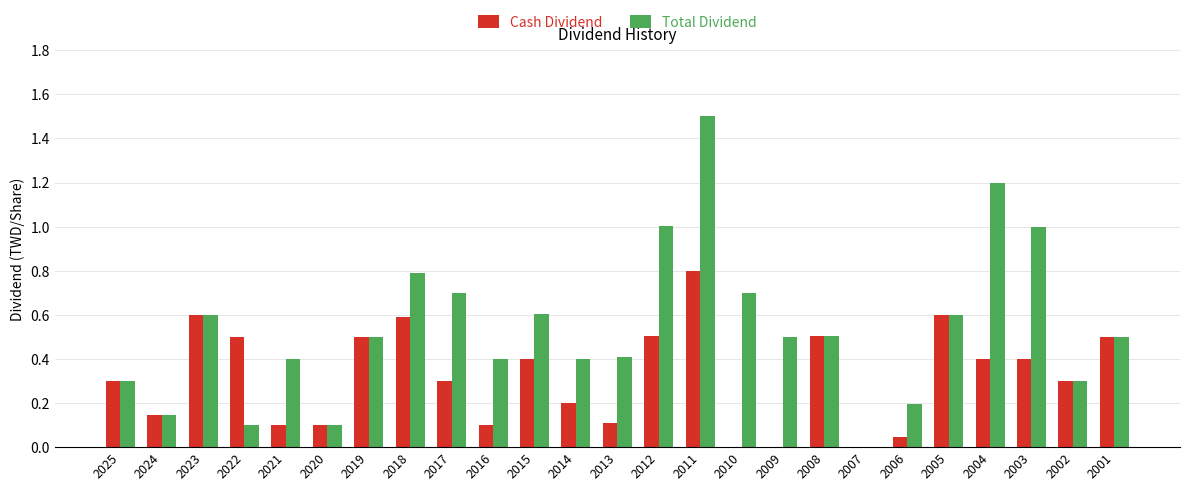

Are the bars grouped side by side (vs. stacked)?

Yes